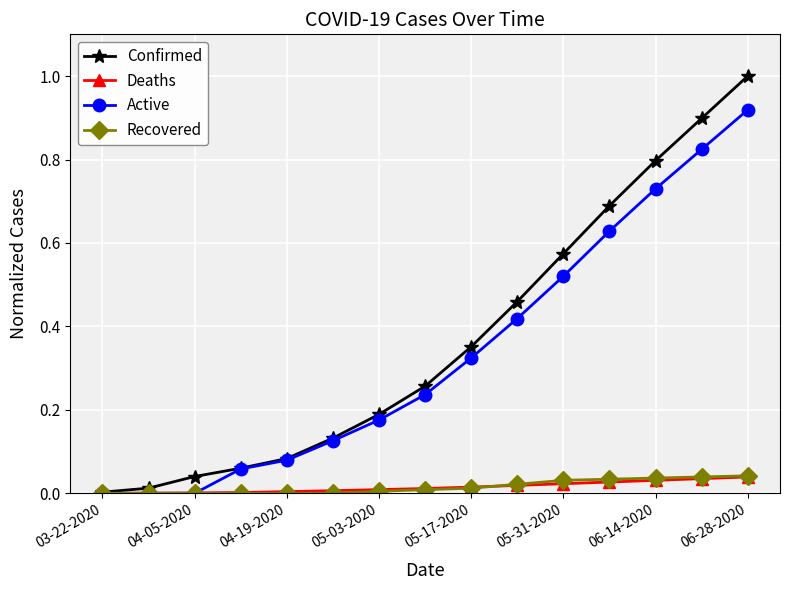

Which series has the largest range (max minus min)?

Confirmed